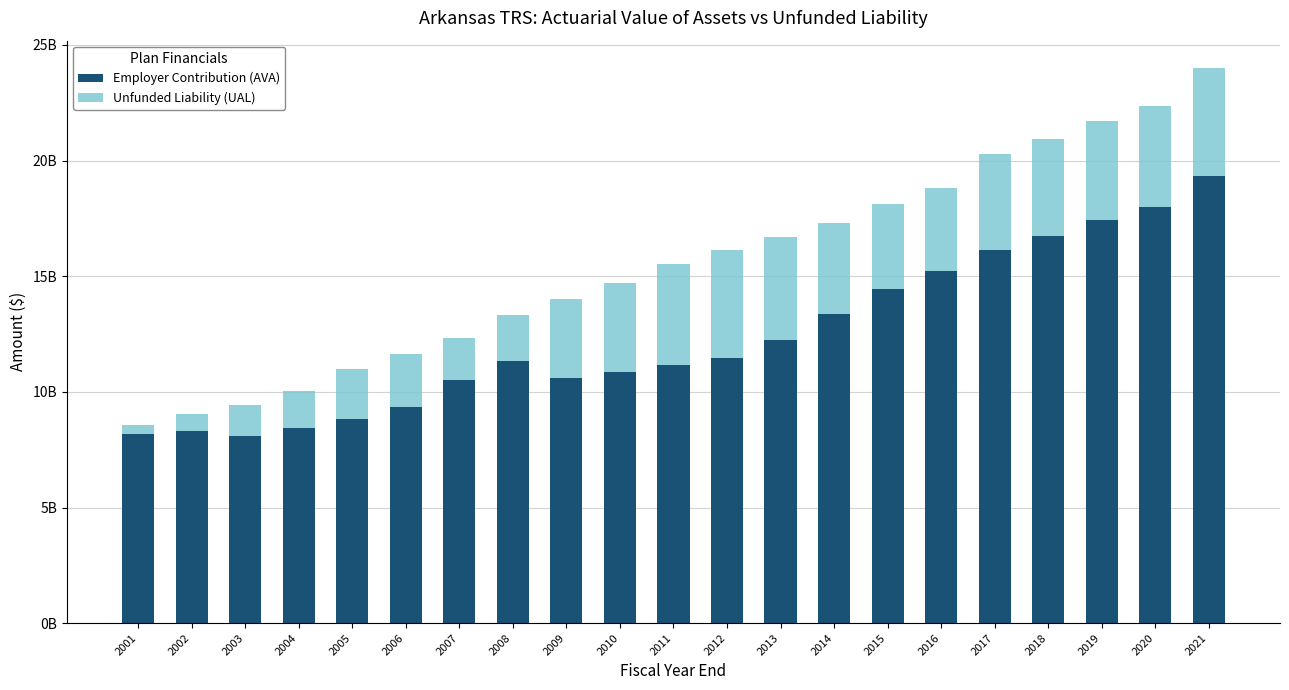

What is the total value across all series at 2013?

16718000000